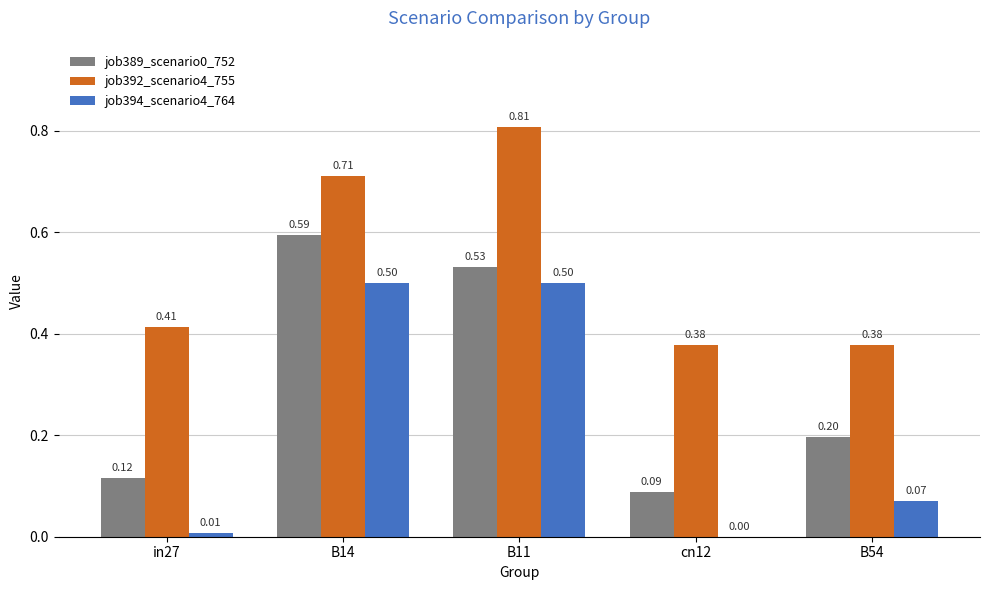

What is the total value across all series at B14?

1.8